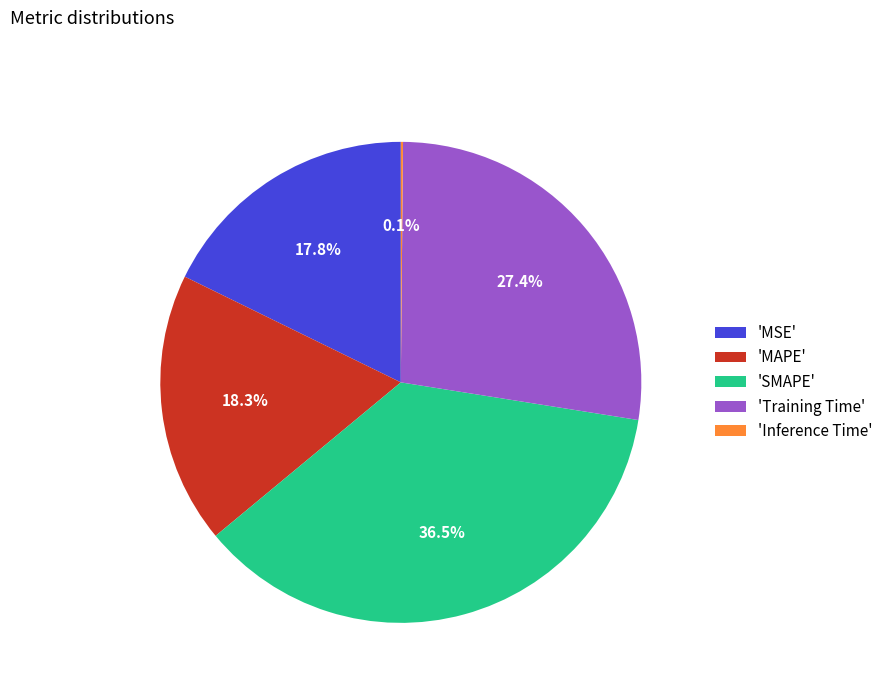

How much of the chart is everything except 'Training Time'?

72.6%